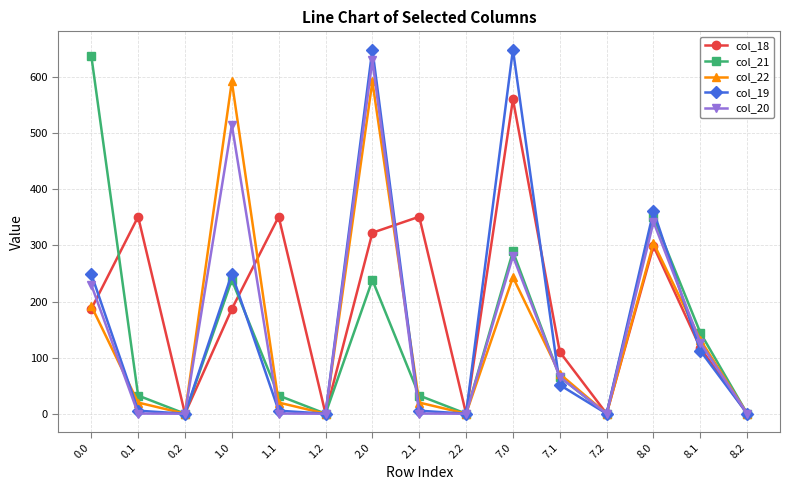

At which category does col_21 reach its first local peak?

1.0